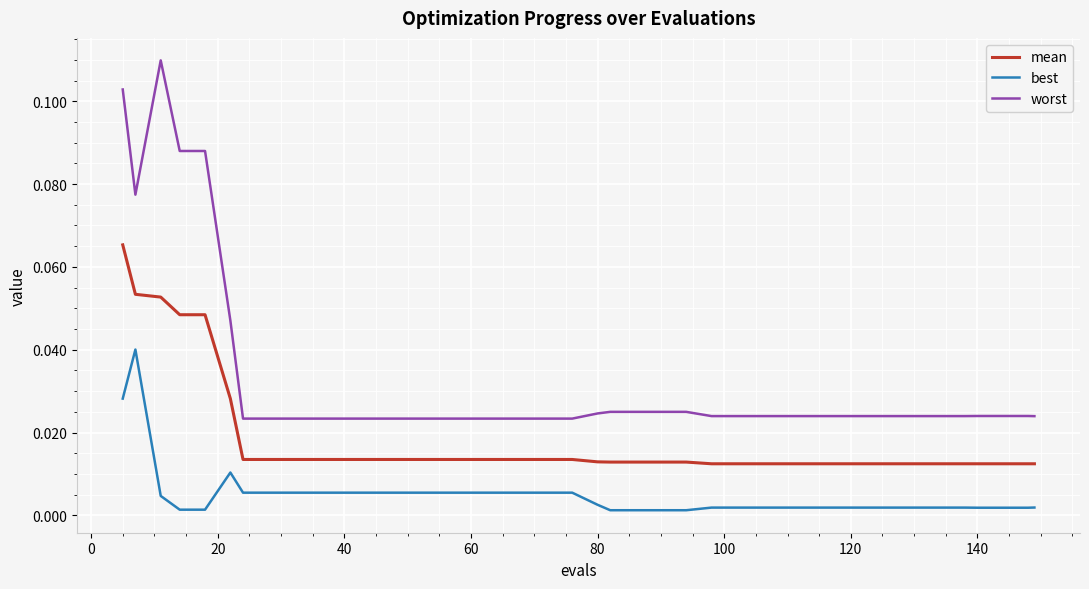

True or false: best and worst intersect in this chart.

False